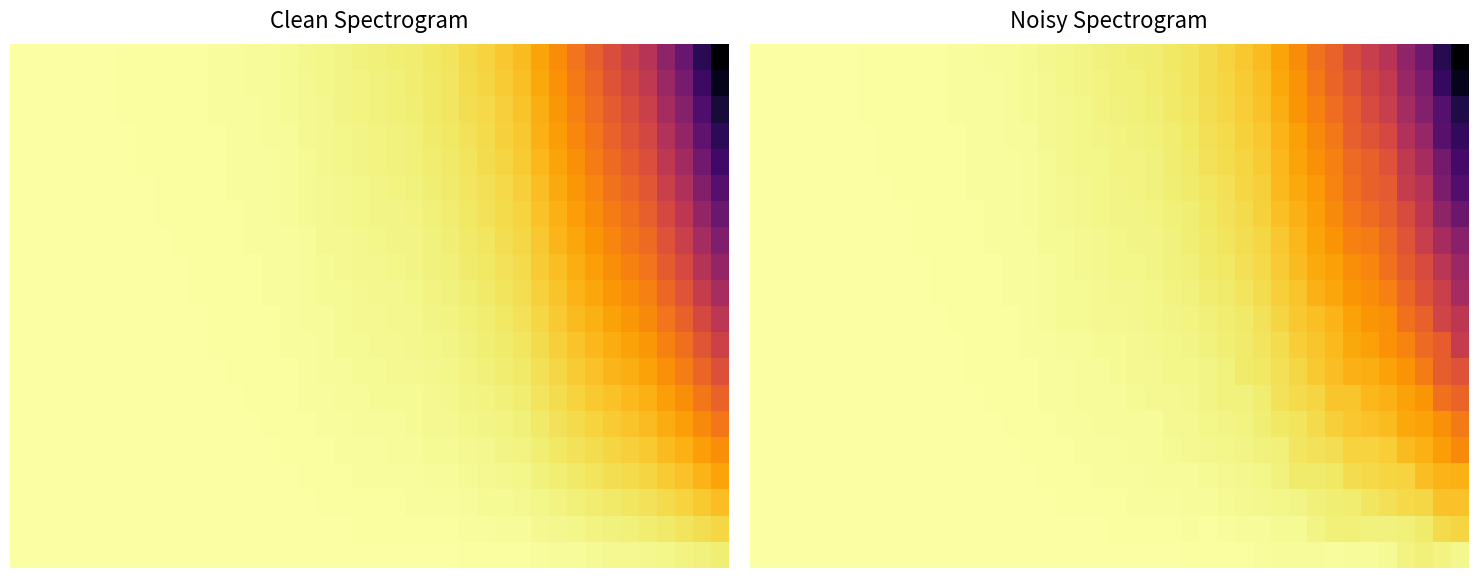

Which category has the lowest value across all series?

39